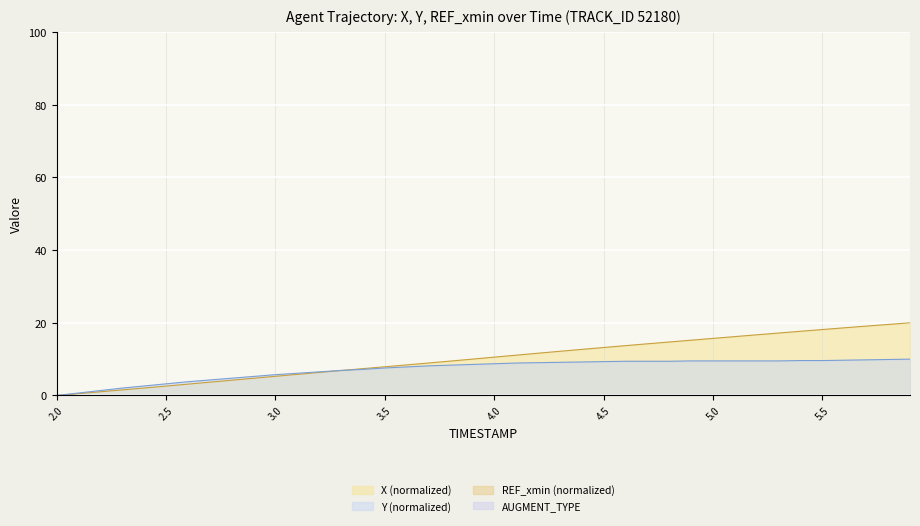

What is the label of the 2nd point from the right?

5.8